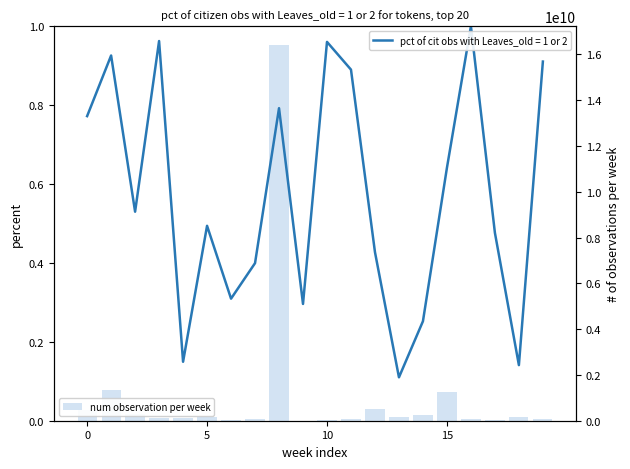

What is the difference between the values at 0 and 18?

282571799.4